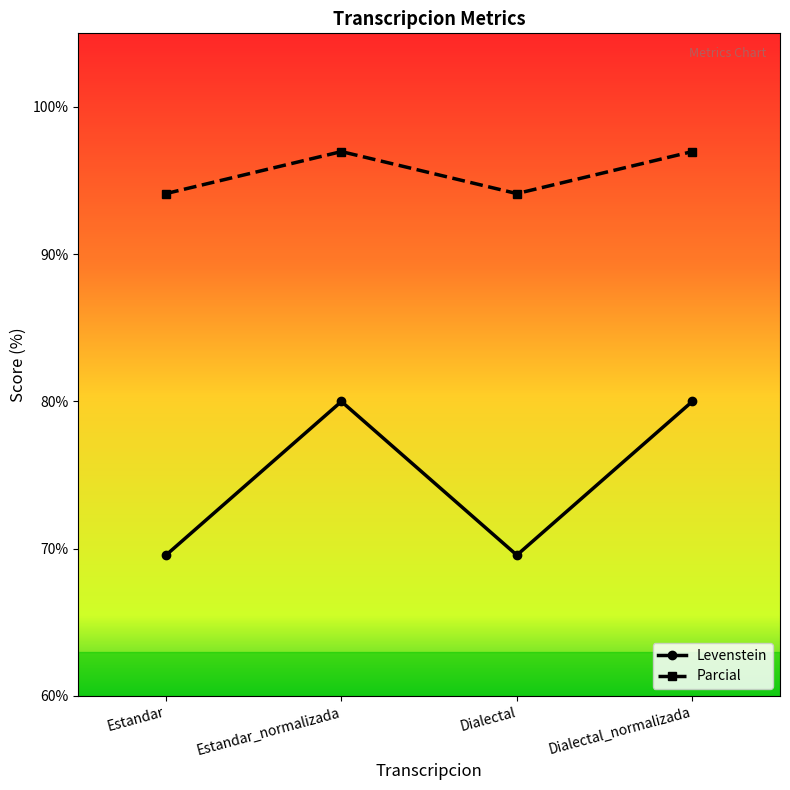

Is this an area chart (filled region under the line)?

No